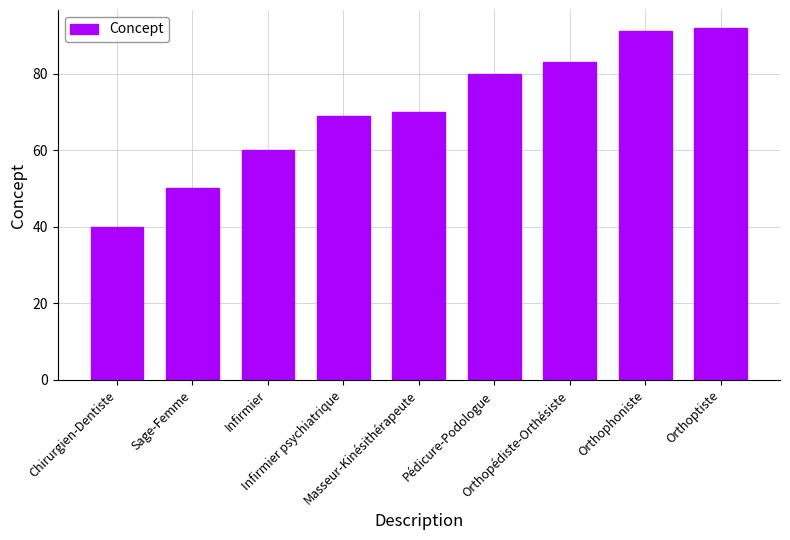

Which label corresponds to the smallest value in the chart?

Chirurgien-Dentiste